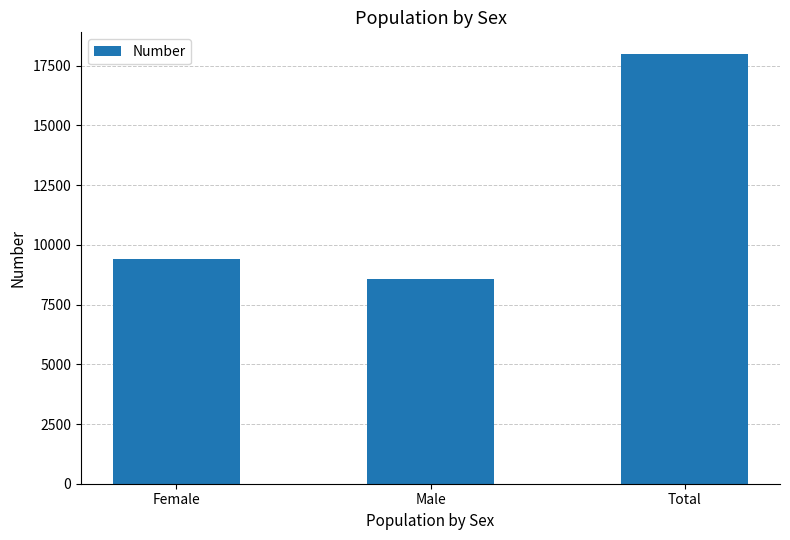

Which category has the lowest value across all series?

Male